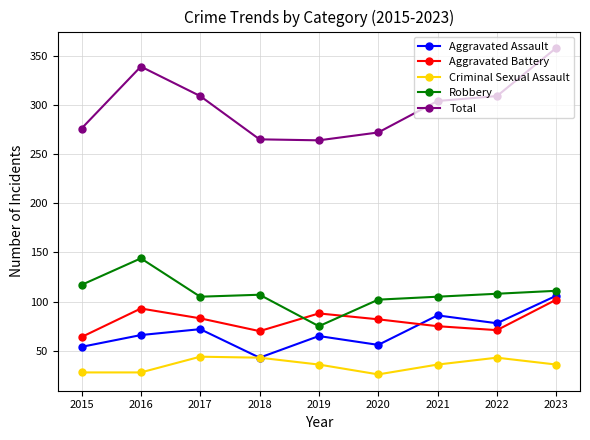

At 2020, list the series in order from smallest to largest.

Criminal Sexual Assault, Aggravated Assault, Aggravated Battery, Robbery, Total